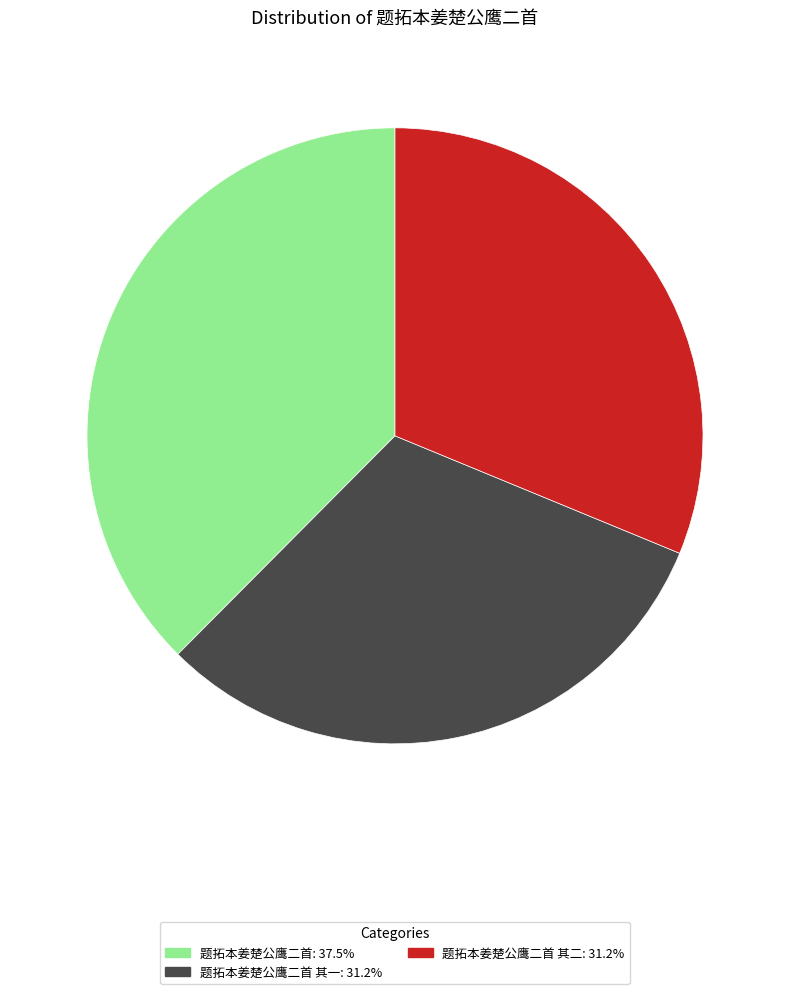

Is there any slice that represents more than half of the pie?

No